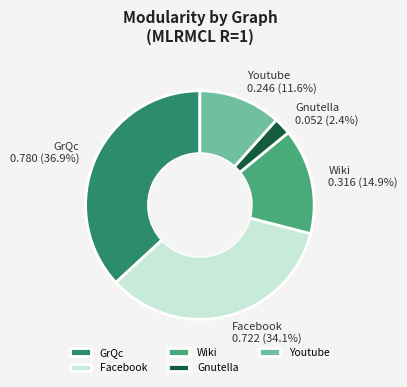

Does Gnutella represent more than half of the total?

No